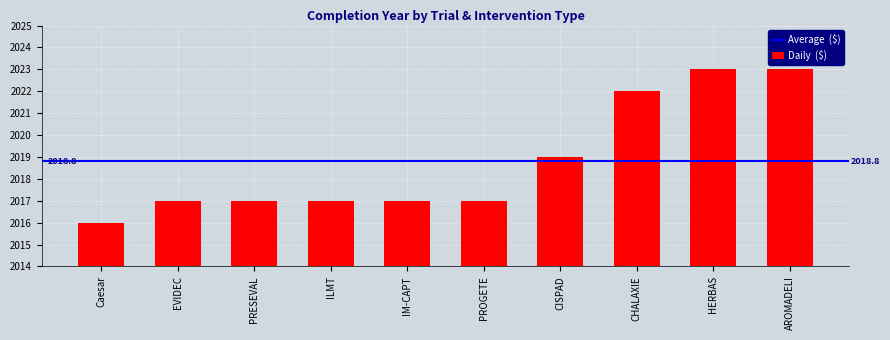

What is the value of the 8th bar from the left?

2022